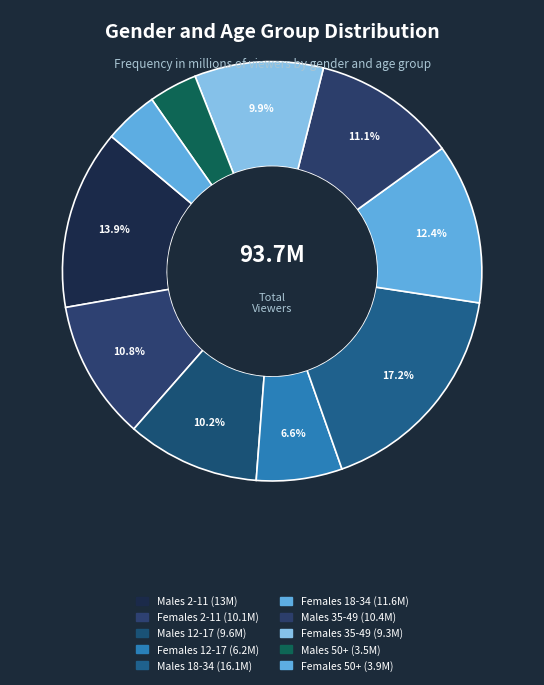

The Females 35-49 slice represents 10% of the pie. True or false?

True